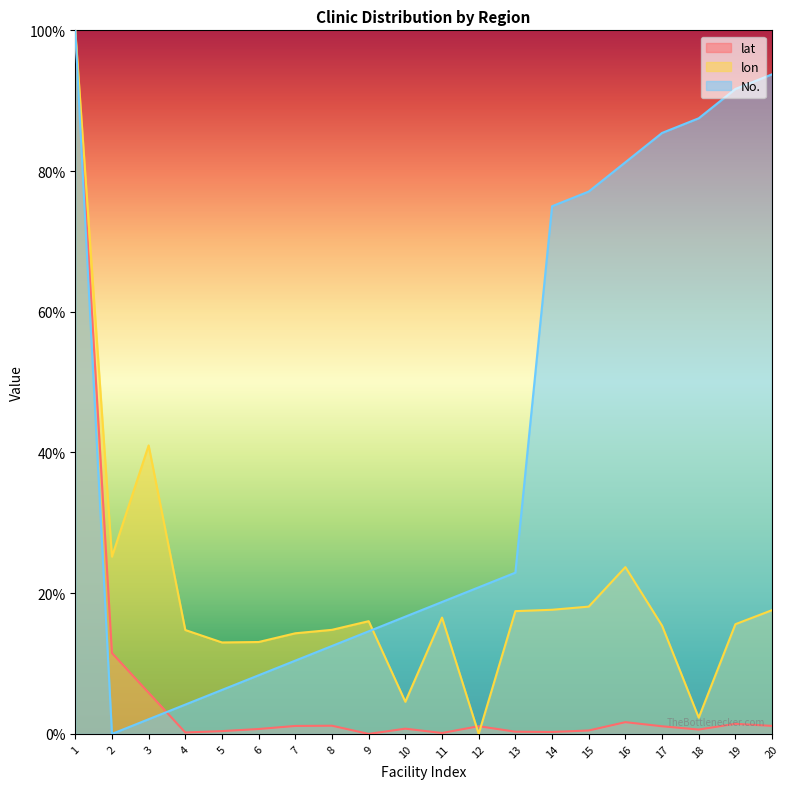

What is the sum of all No. values?

829.2